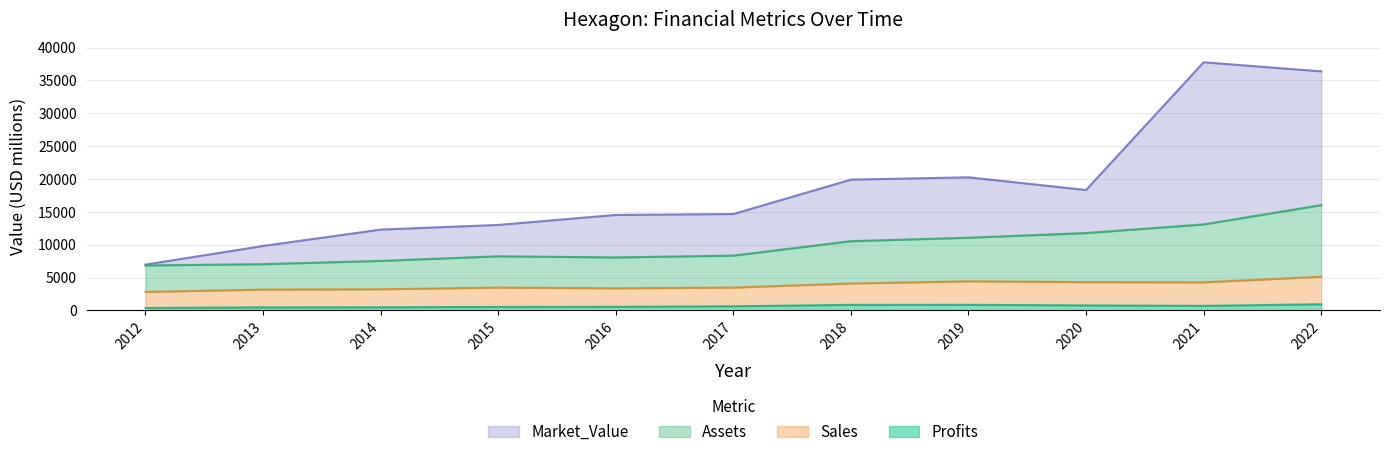

What are all the series names shown in the legend?

Market_Value, Assets, Sales, Profits